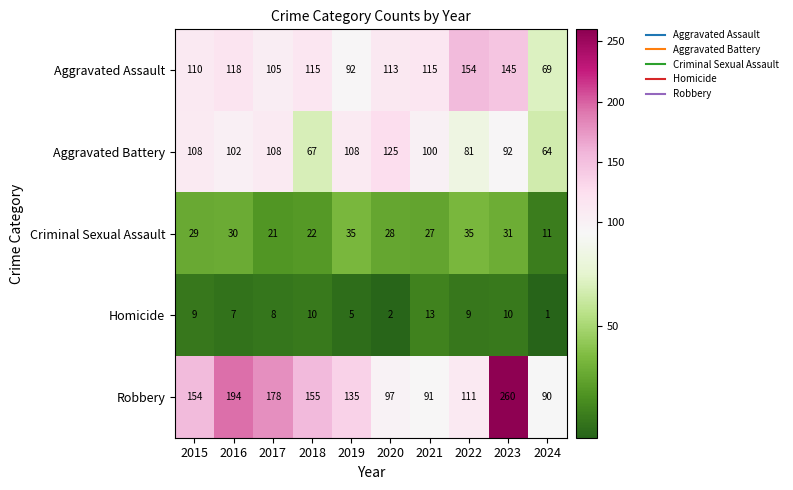

The value of Homicide at 2023 is 10. True or false?

True